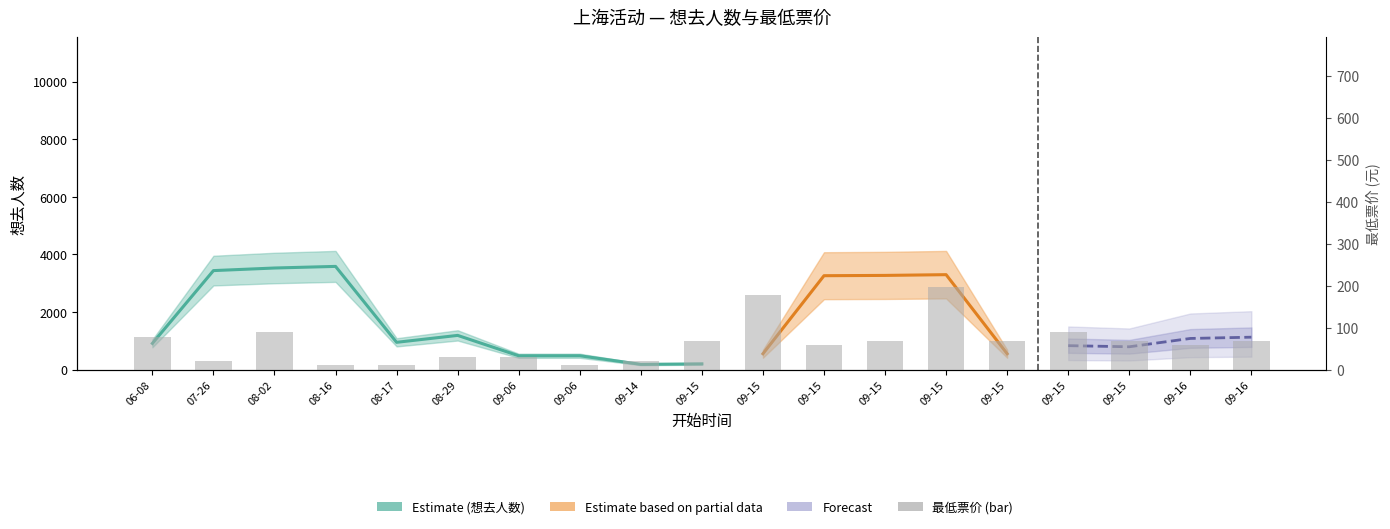

What is the average value?

64.2